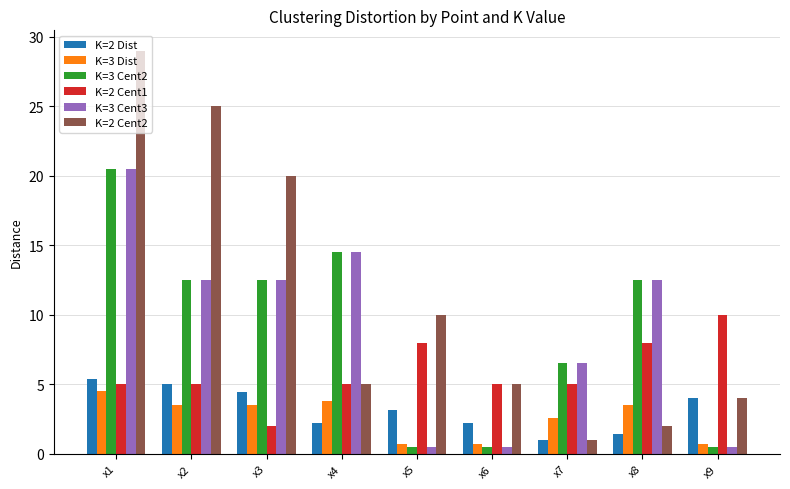

What are all the series names shown in the legend?

K=2 Dist, K=3 Dist, K=3 Cent2, K=2 Cent1, K=3 Cent3, K=2 Cent2